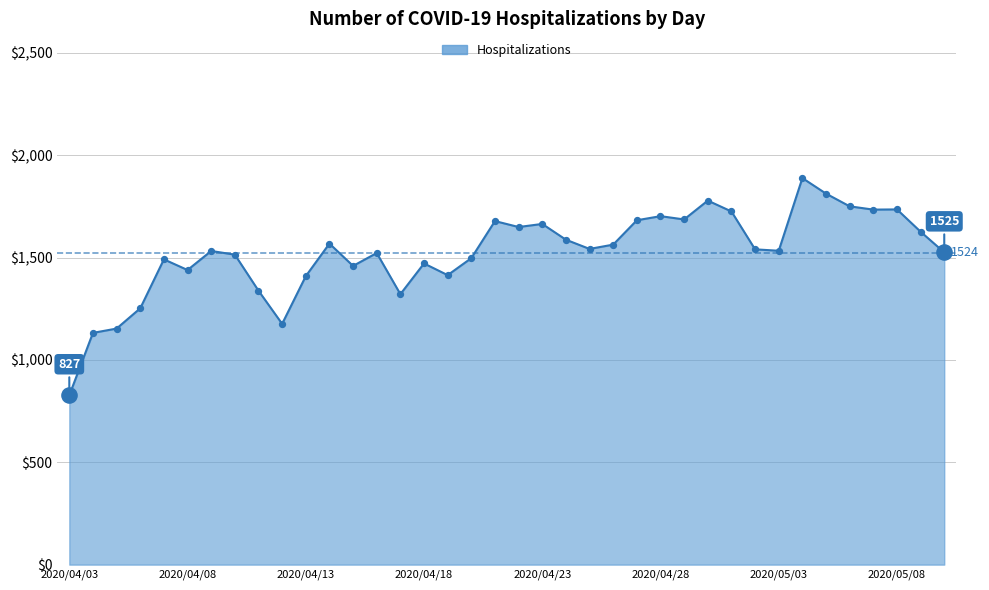

What is the maximum value shown in the chart?

1888